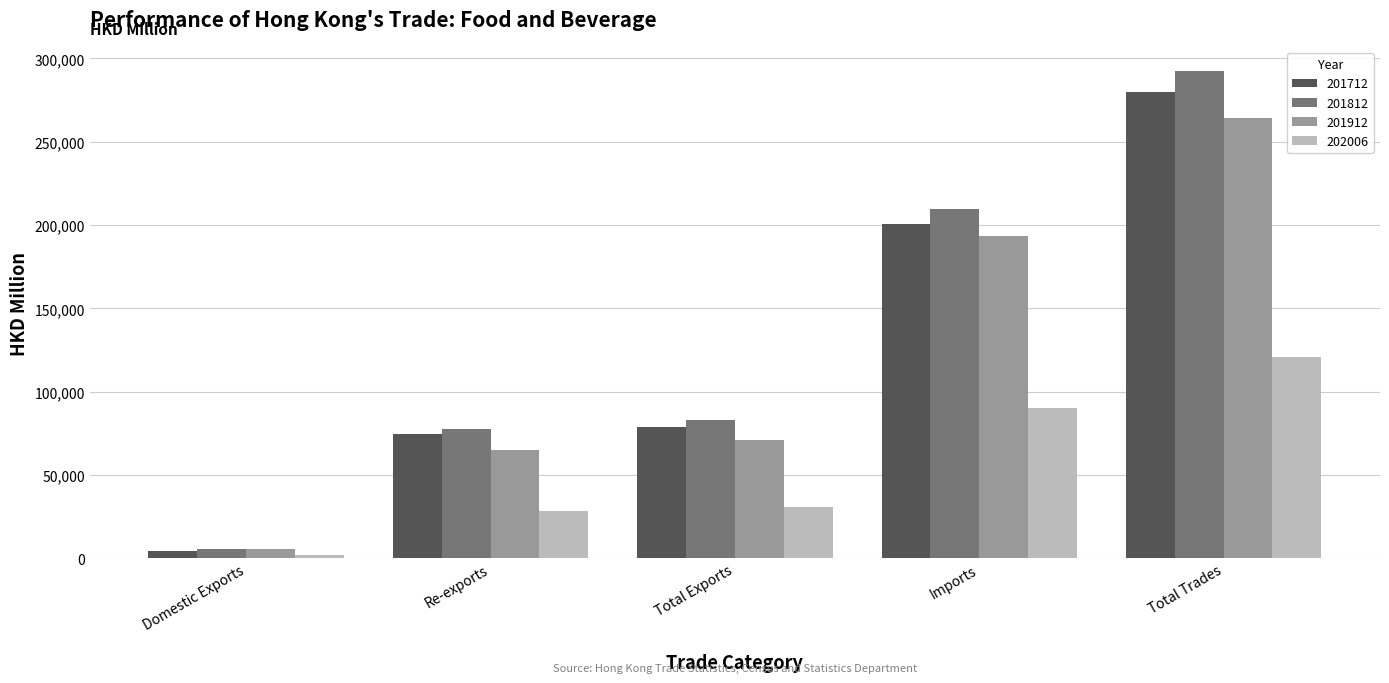

Reading left to right, what are all the values shown in this chart?

201712: Domestic Exports=4663.9	Re-exports=74466.9	Total Exports=79130.8	Imports=200535.1	Total Trades=279665.9
201812: Domestic Exports=5434.9	Re-exports=77401.1	Total Exports=82836.0	Imports=209494.9	Total Trades=292331.0
201912: Domestic Exports=5826.7	Re-exports=64982.8	Total Exports=70809.5	Imports=193300.0	Total Trades=264109.5
202006: Domestic Exports=1936.6	Re-exports=28720.7	Total Exports=30657.3	Imports=89977.3	Total Trades=120634.6